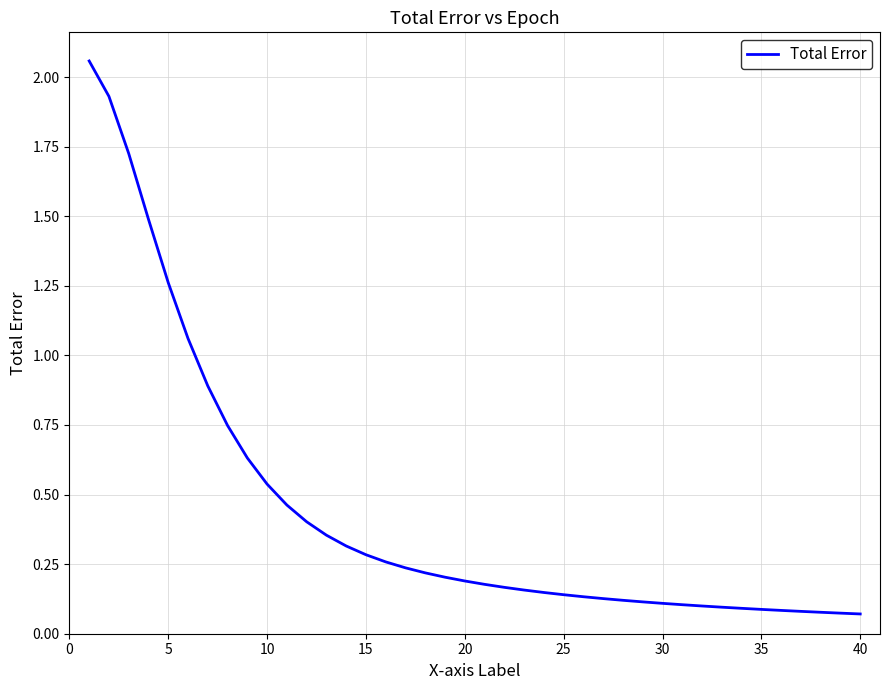

What is the difference between the maximum and minimum values?

2.0